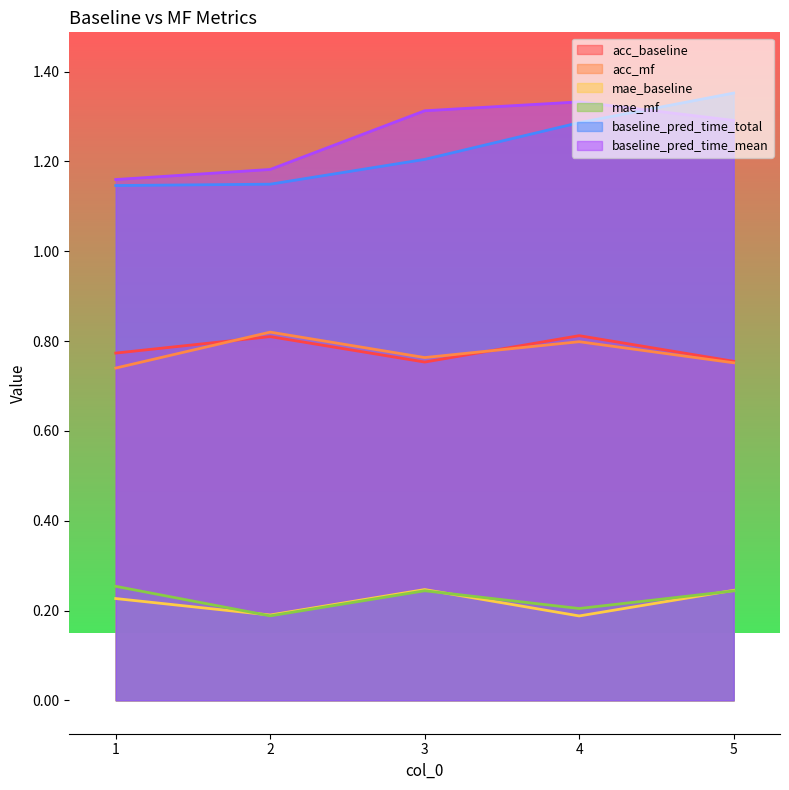

Count the number of categories in the chart.

5